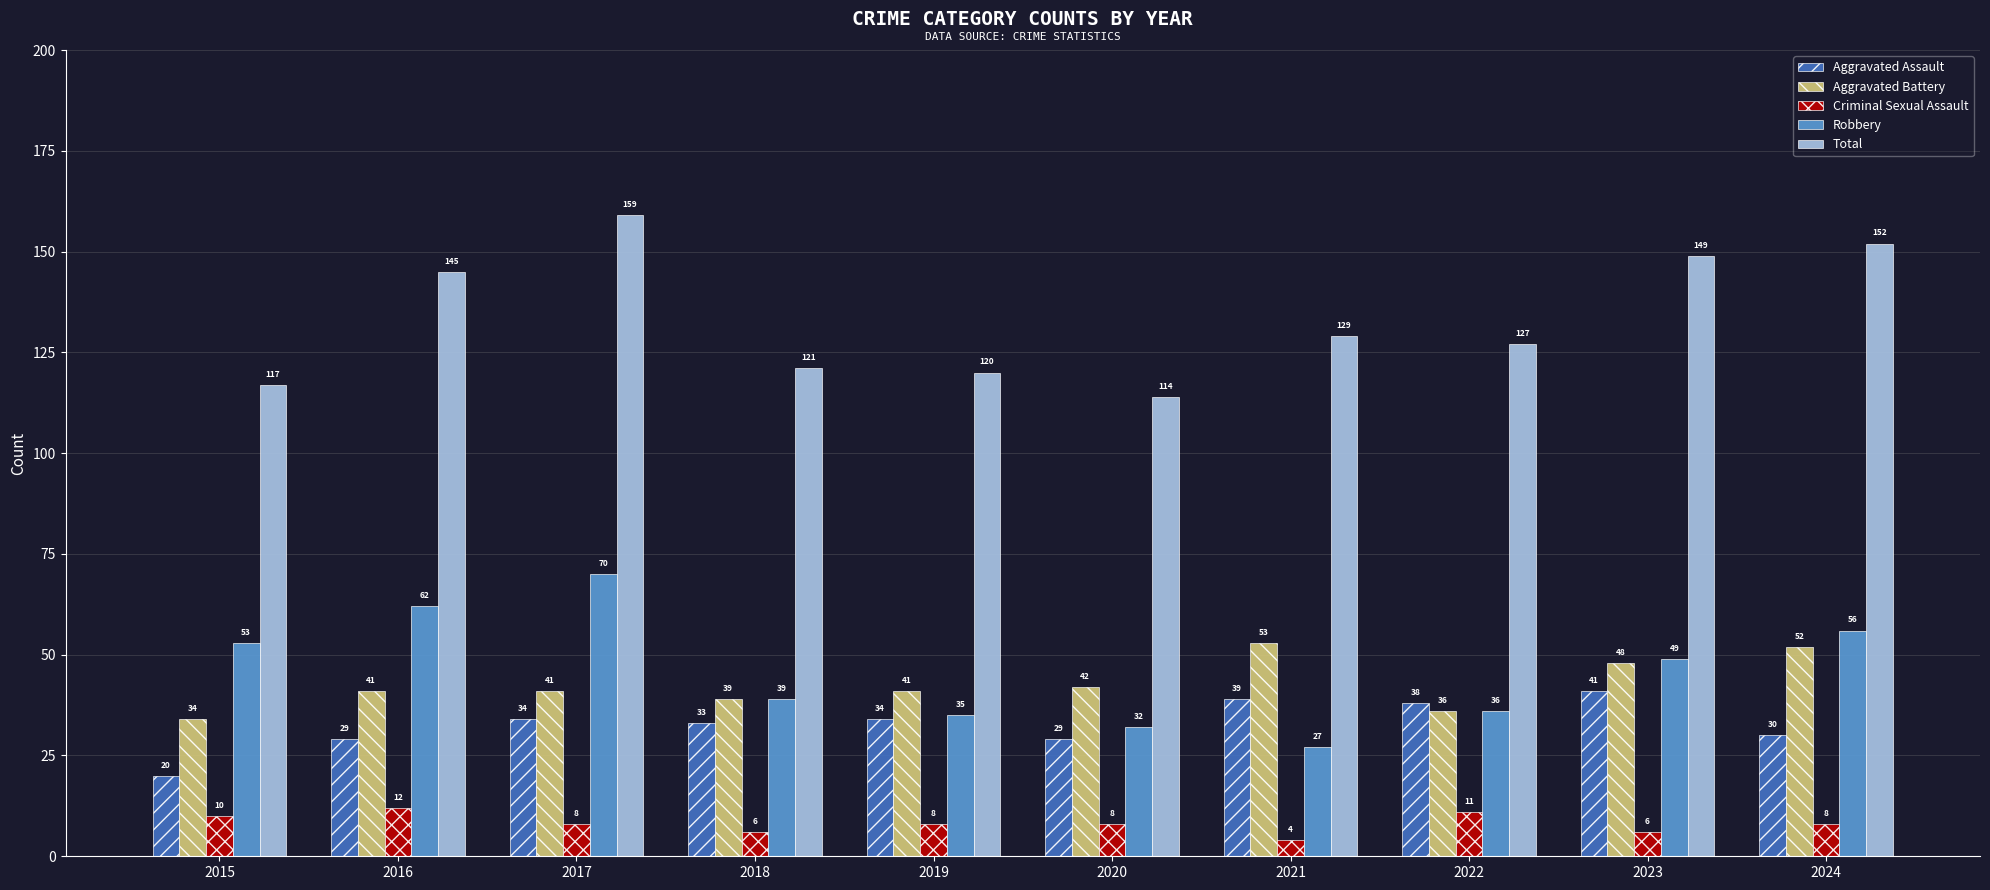

What is the value of the Criminal Sexual Assault bar at the 2nd from the left?

12